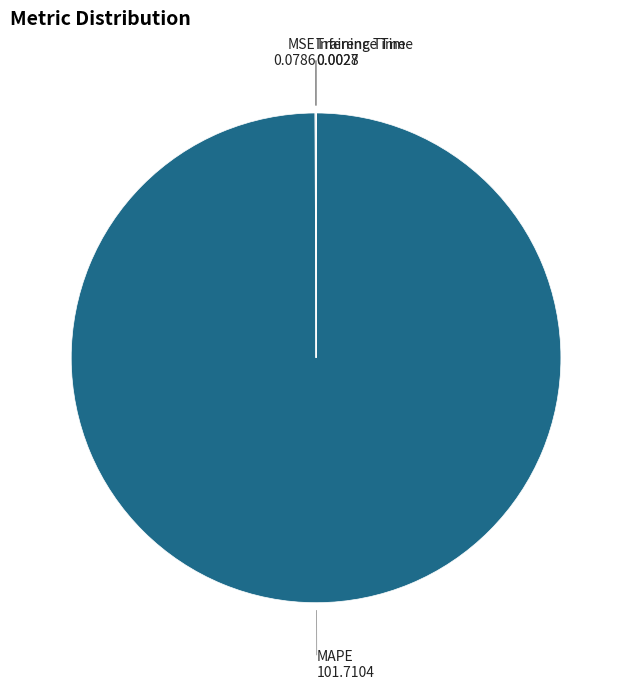

Does any single category account for the majority?

Yes